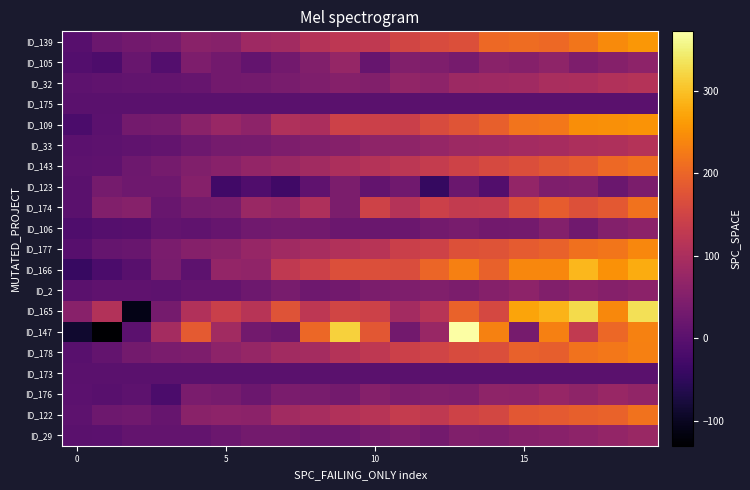

What is the minimum value shown in the chart?

-130.6